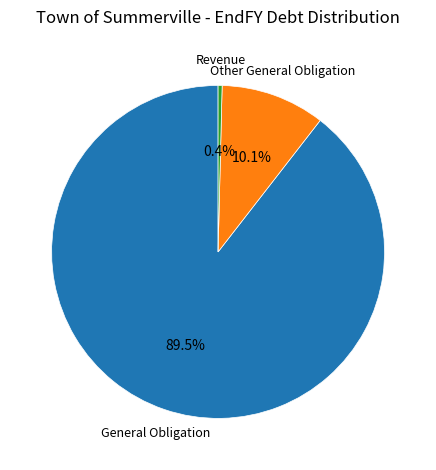

Is there any slice that represents more than half of the pie?

Yes